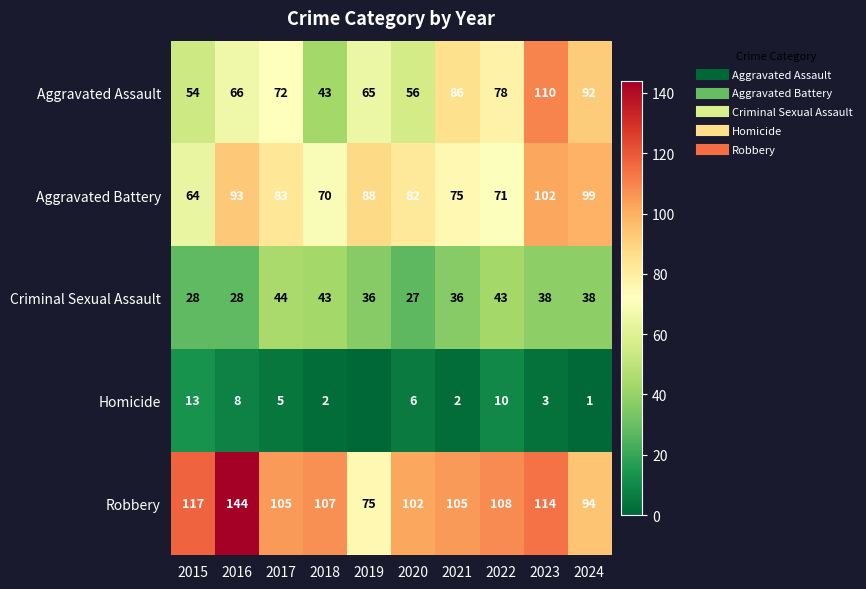

Is the value of Homicide at 2017 greater than the value of Aggravated Assault at 2018?

No